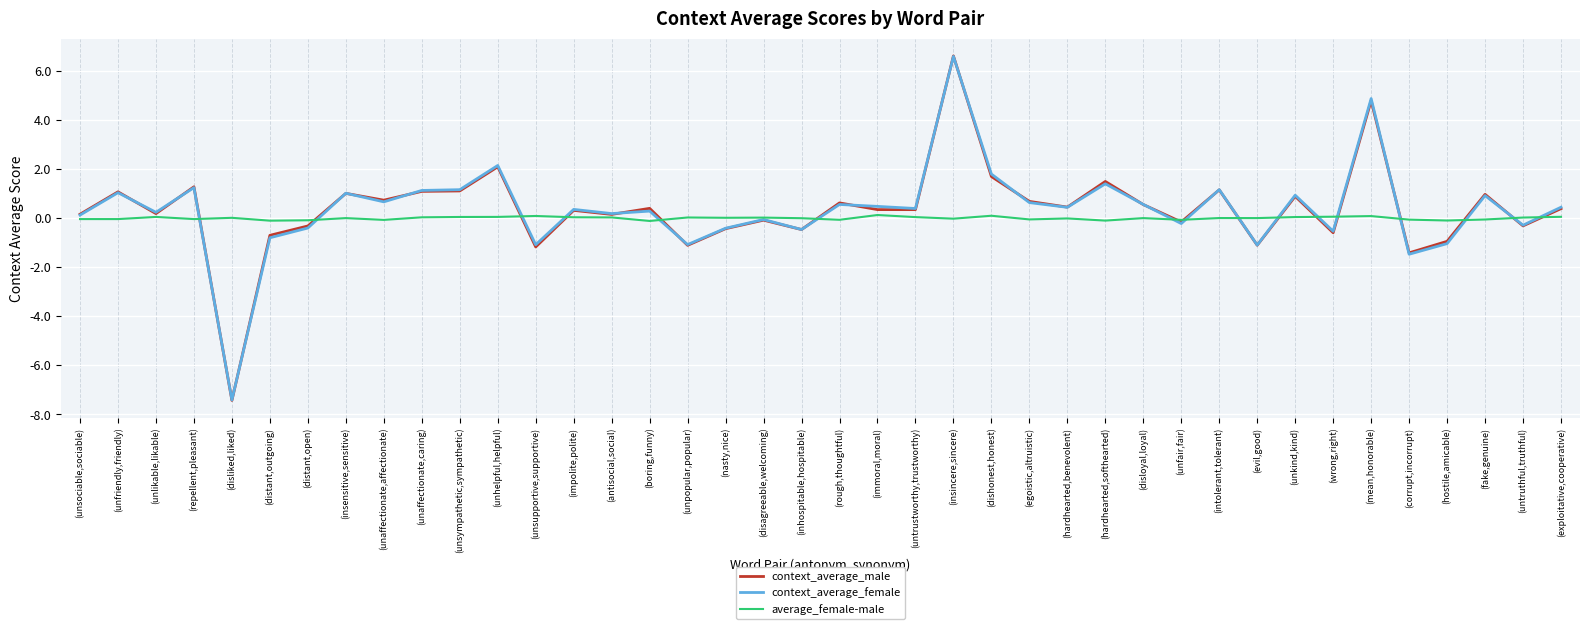

Count the number of data series in this chart.

3